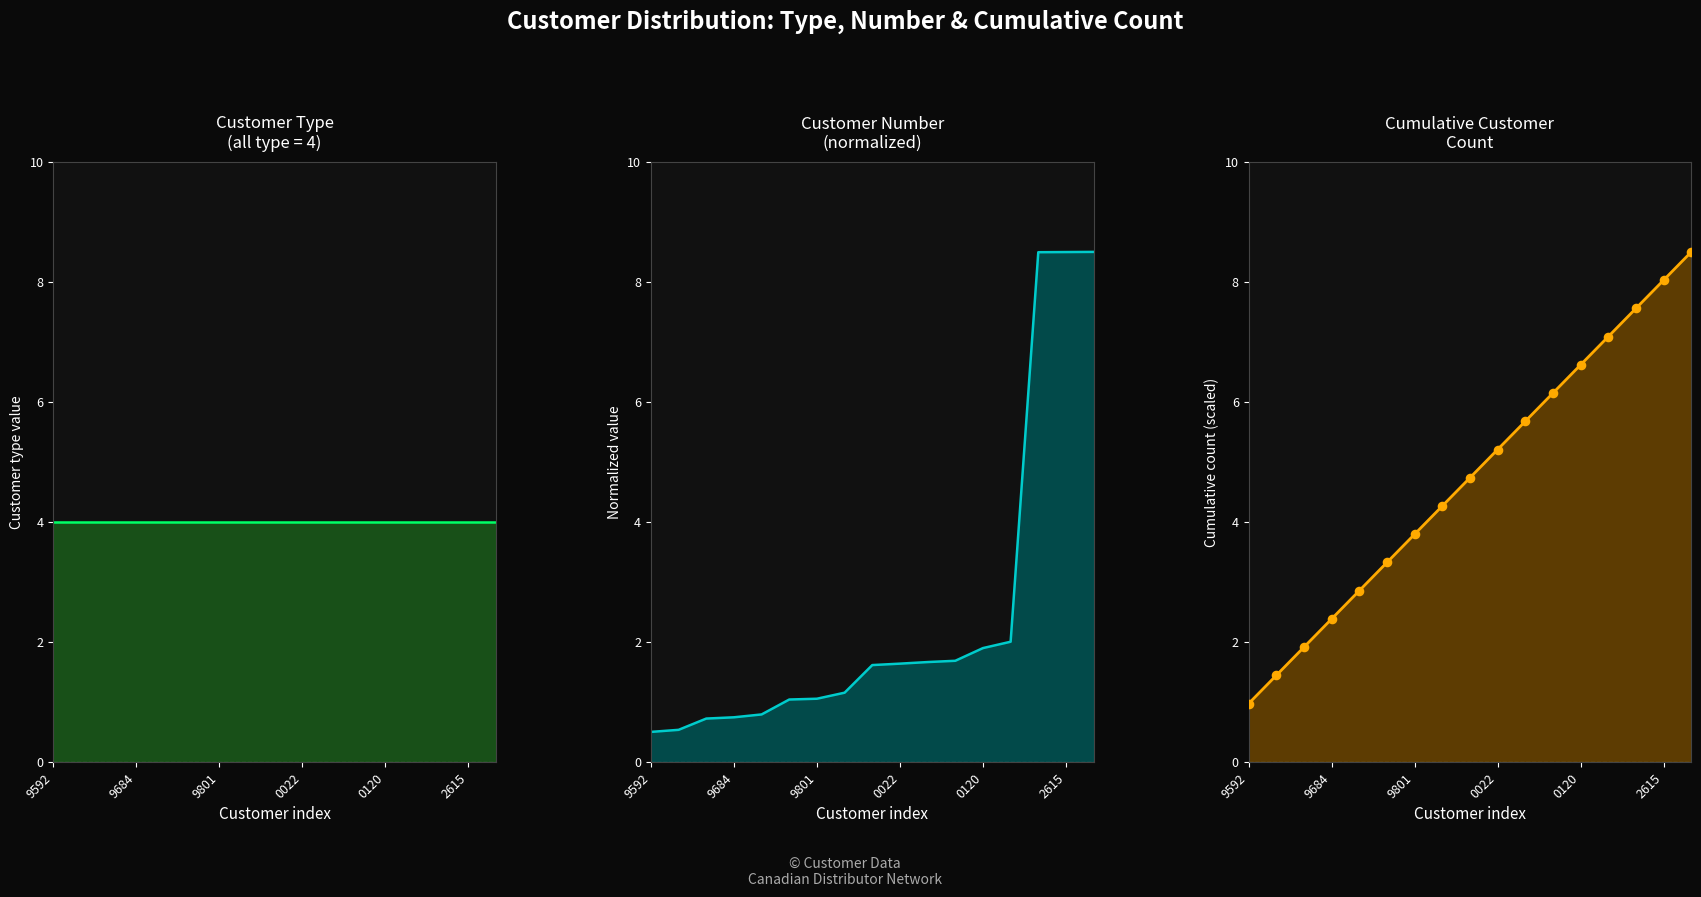

At which category is the sum across all series the highest?

16